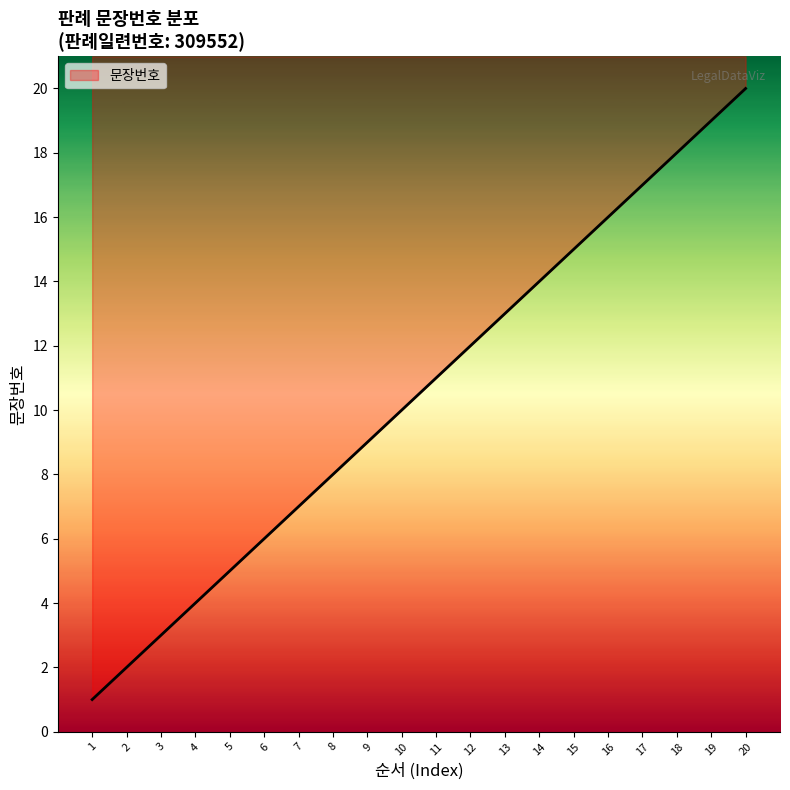

Reading left to right, list all the values displayed in this chart.

1=1	2=2	3=3	4=4	5=5	6=6	7=7	8=8	9=9	10=10	11=11	12=12	13=13	14=14	15=15	16=16	17=17	18=18	19=19	20=20